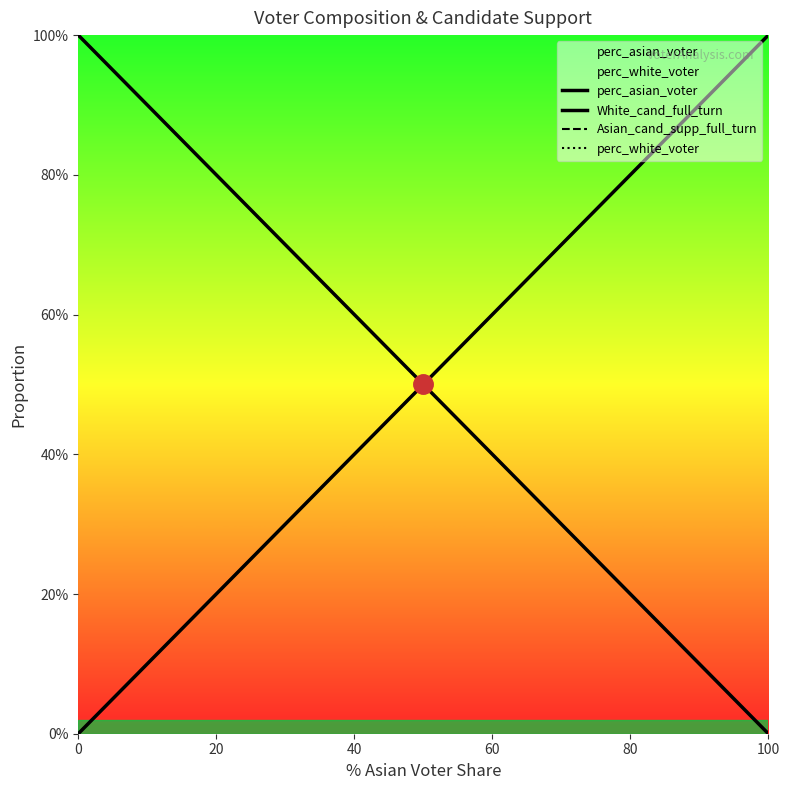

How many data points in Asian_cand_supp_full_turn are above 0?

10